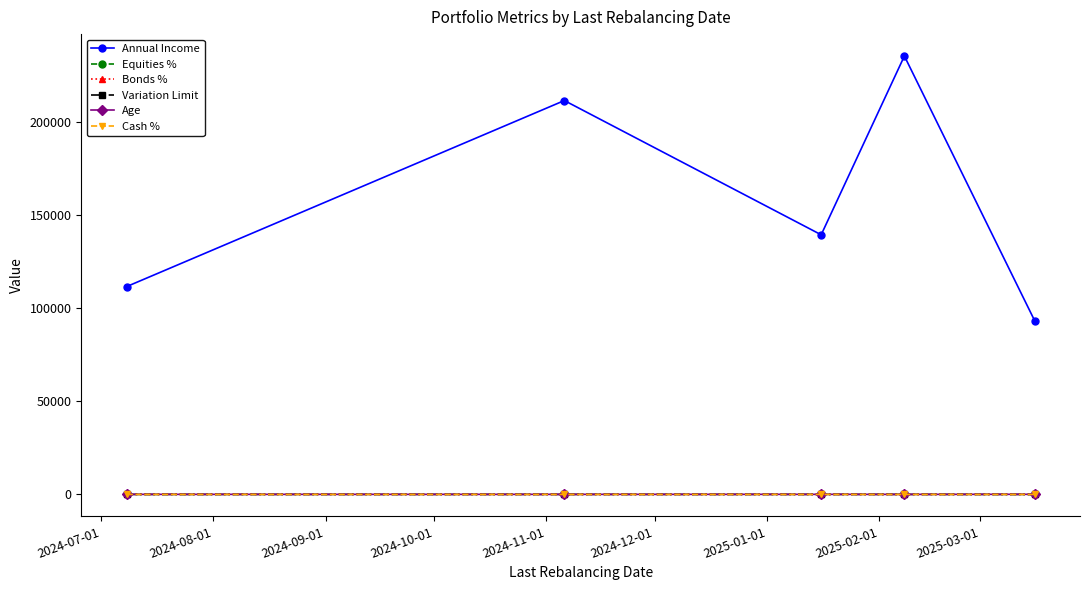

True or false: Annual Income and Equities % cross at least once.

False